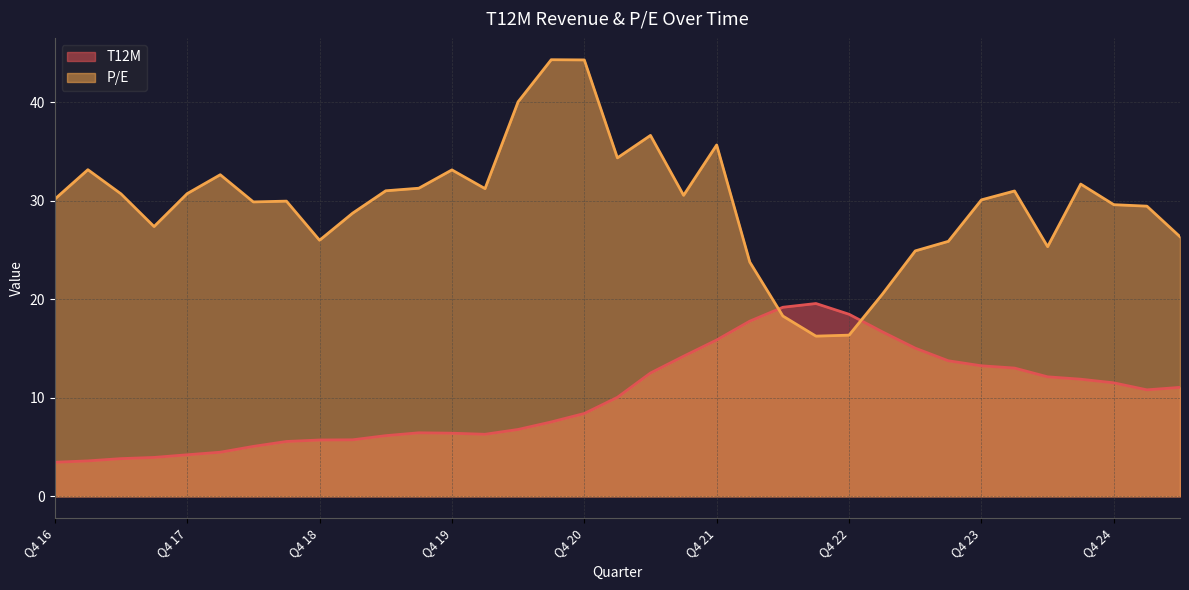

What is the maximum value for T12M?

19.6